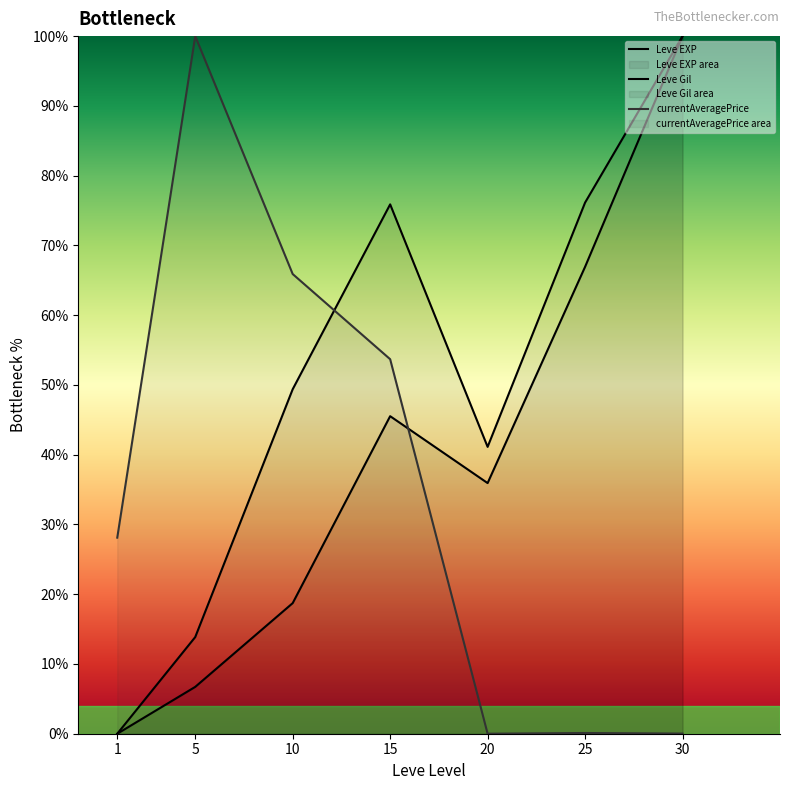

Which series ends up on top after the final intersection of currentAveragePrice and Leve EXP?

Leve EXP